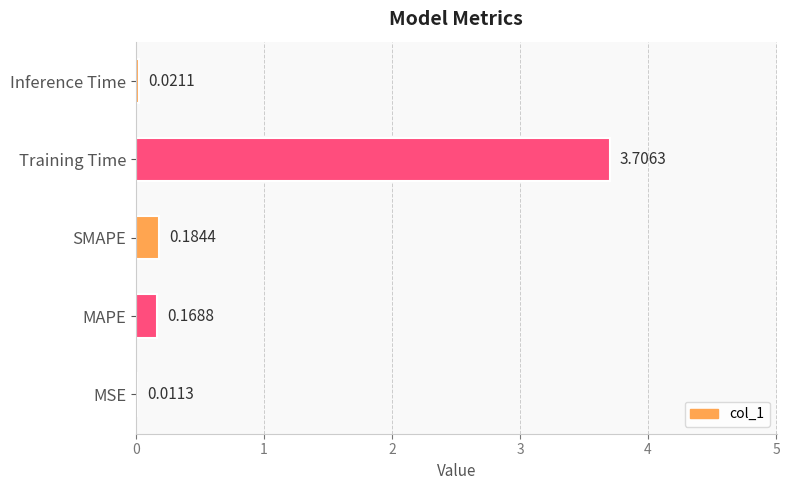

What is the sum of all values?

4.1